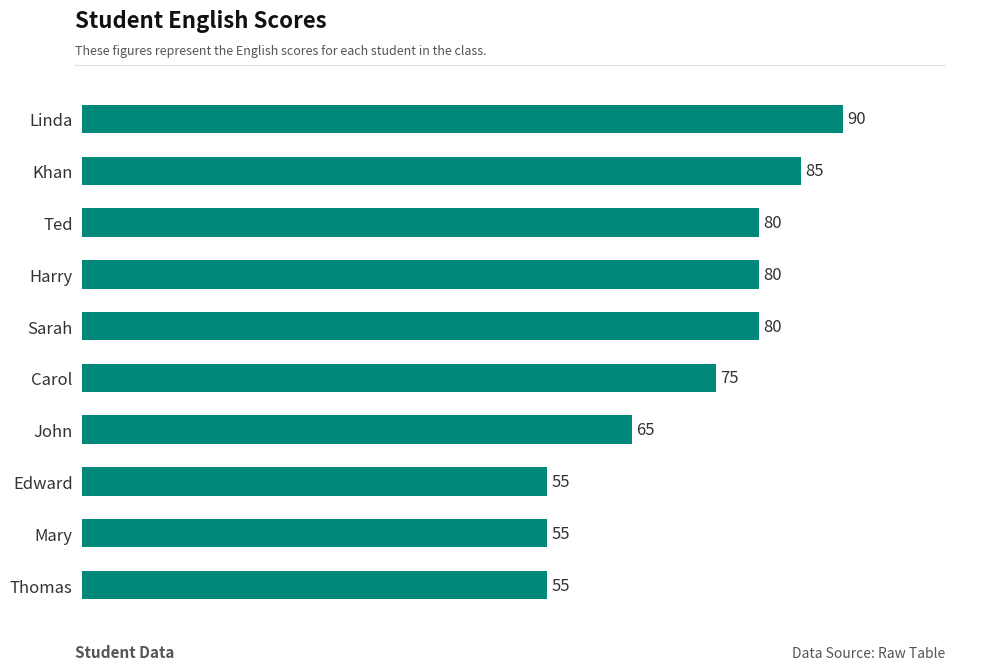

What is the average value?

72